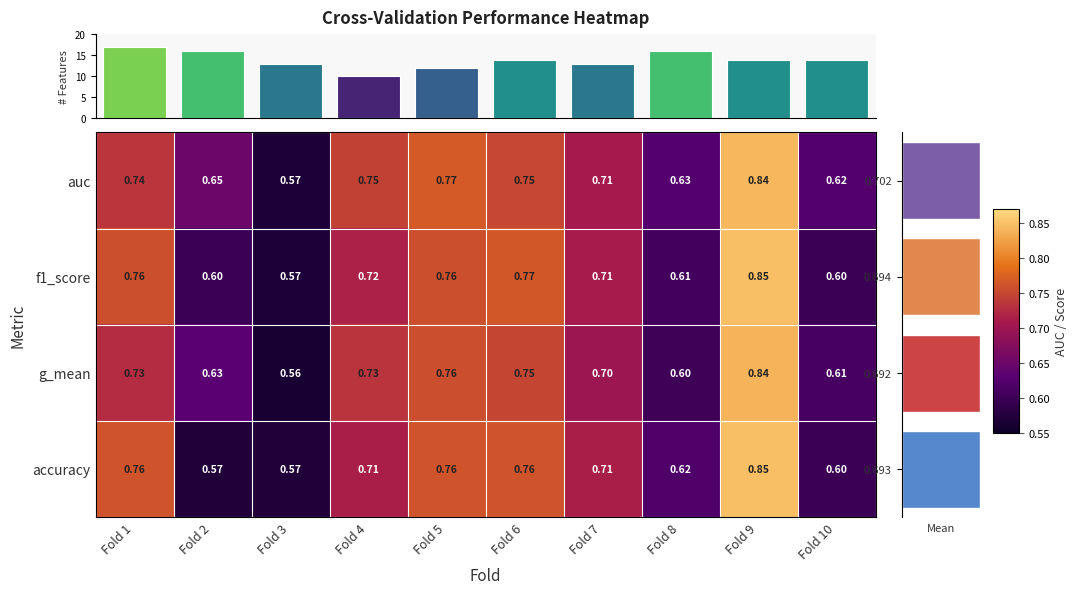

Is the value of auc at Fold 6 greater than the value of accuracy at Fold 8?

Yes